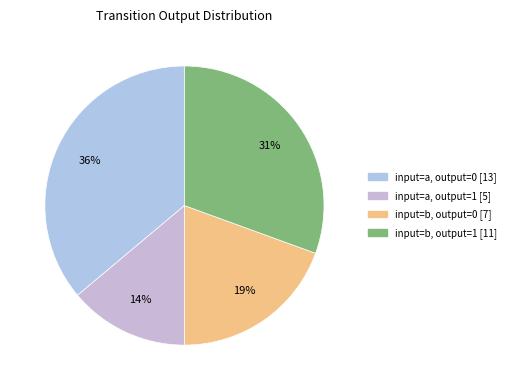

Count the number of slices in the pie.

4